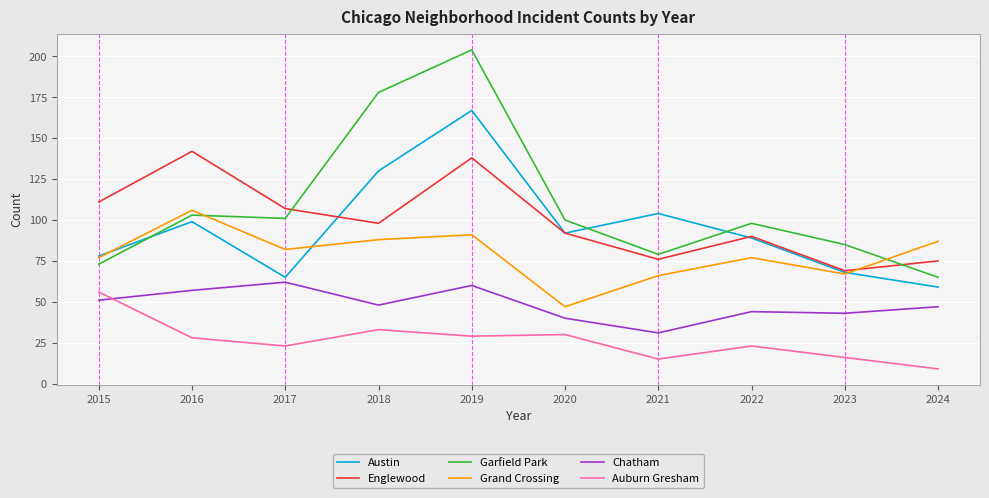

What is the total value across all series at 2015?

446